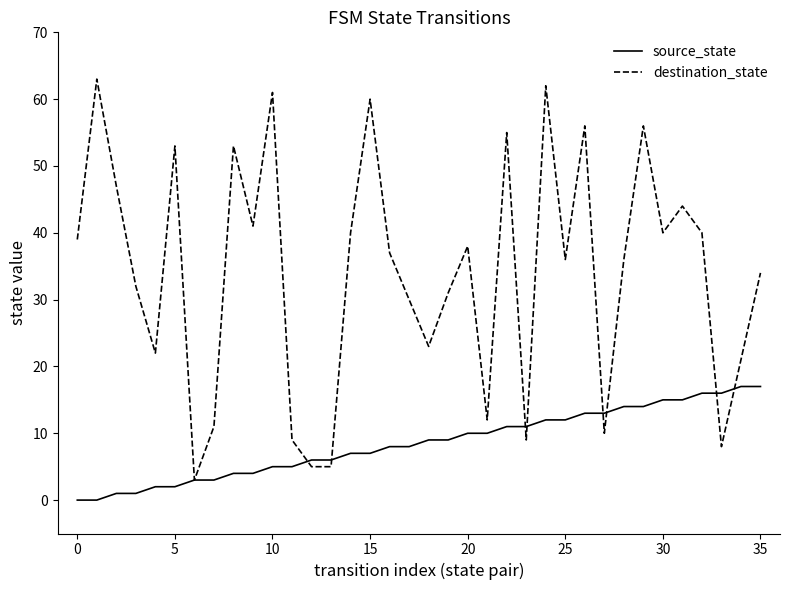

Which series has the largest total across all categories?

destination_state